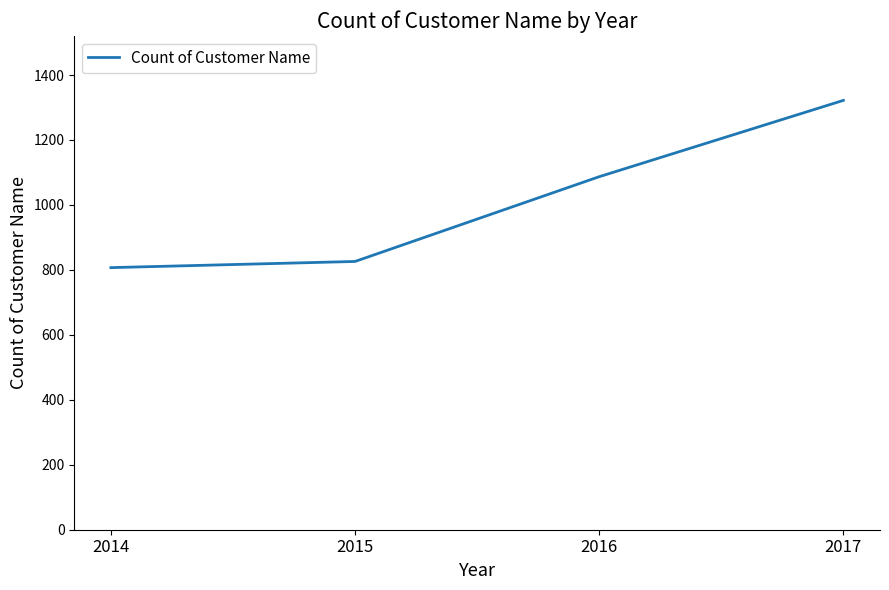

Reading left to right, extract all data points from this chart.

2014=807	2015=826	2016=1087	2017=1322